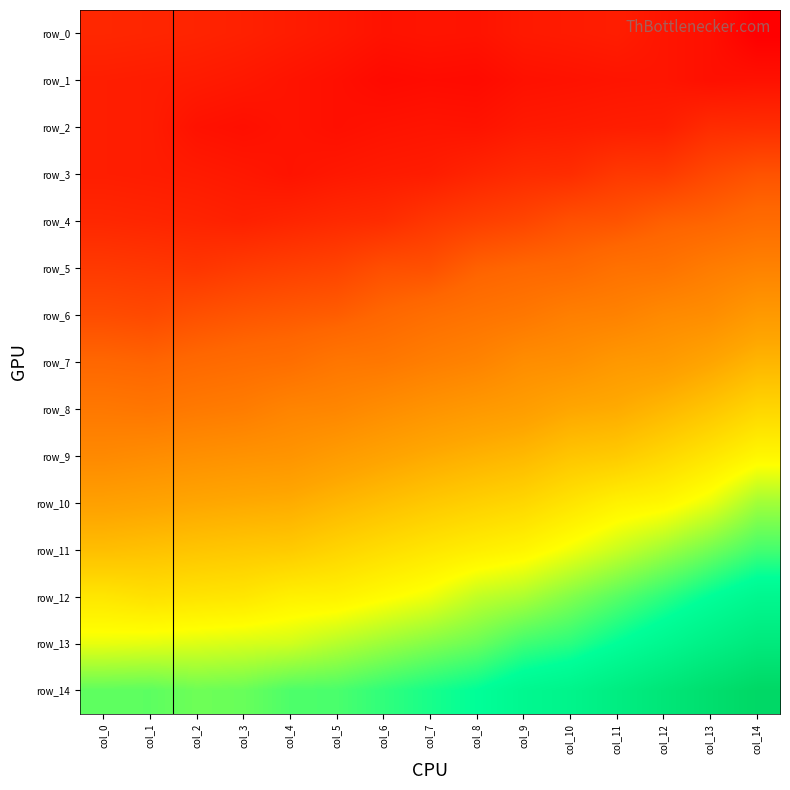

What is the difference between the second highest and minimum values in the row_1 series?

0.1